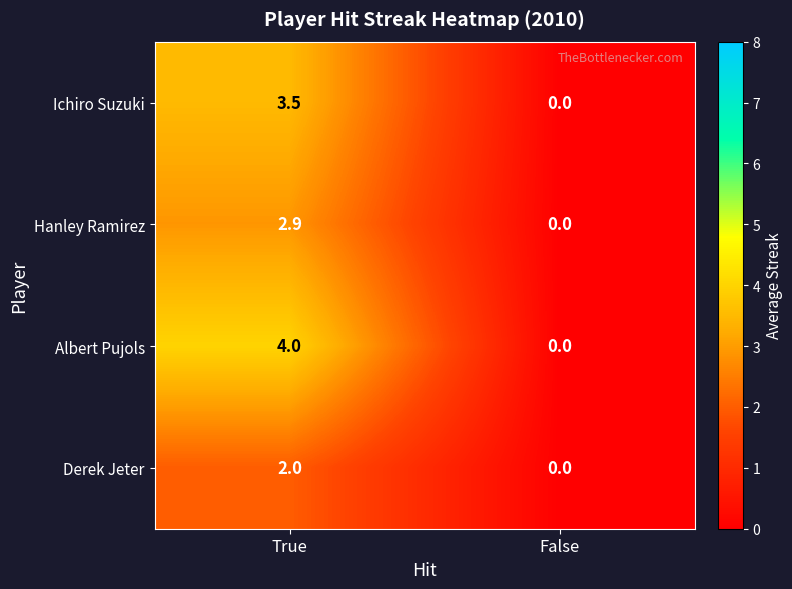

At which label does Hanley Ramirez reach its peak?

True